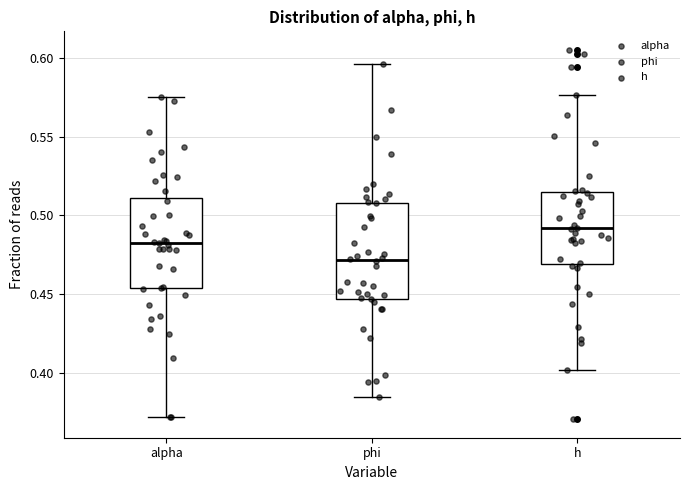

Which box's median line is the lowest?

phi